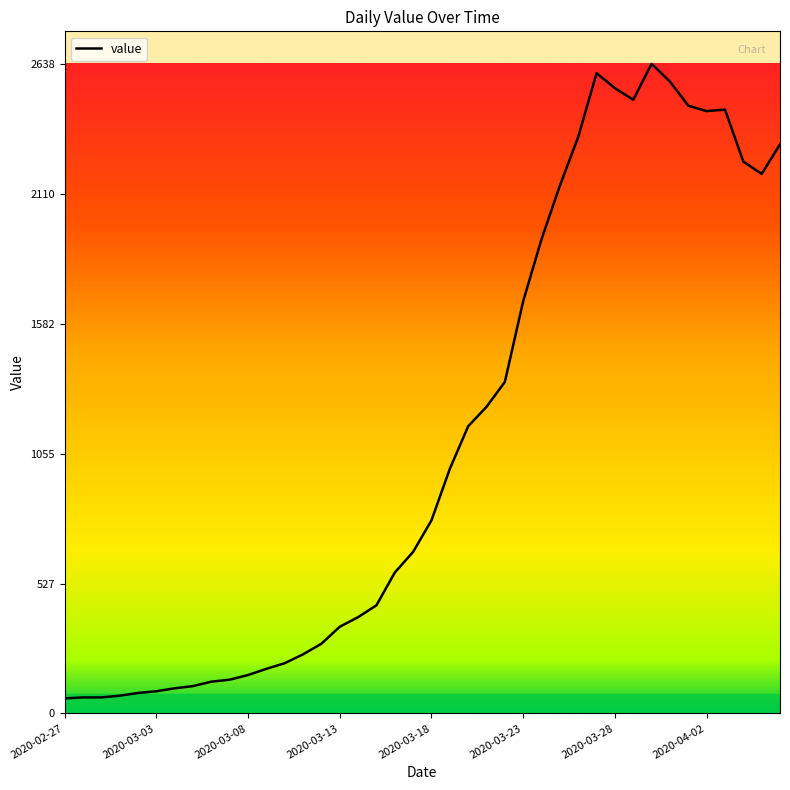

What is the difference between the maximum and minimum values?

2577